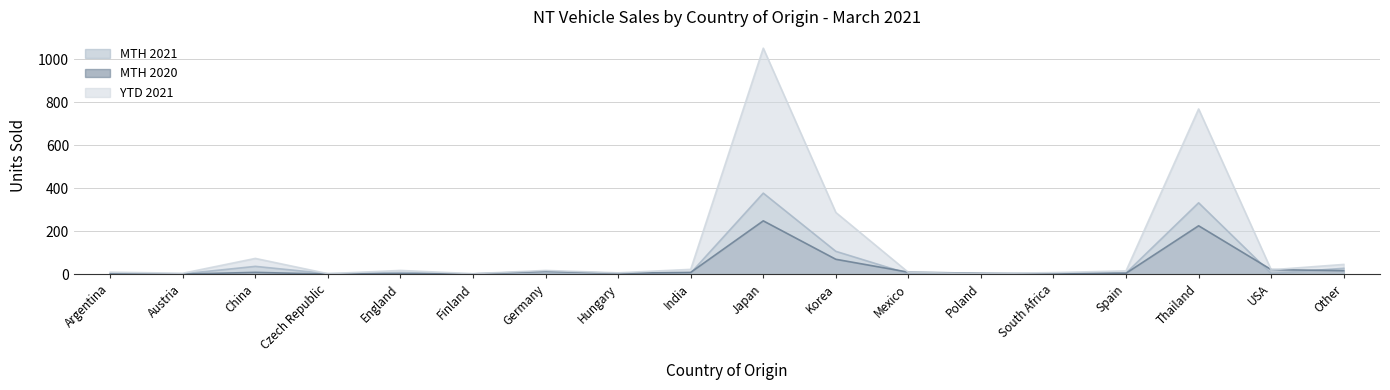

List the series in order of their overall mean, highest first.

YTD 2021, MTH 2021, MTH 2020